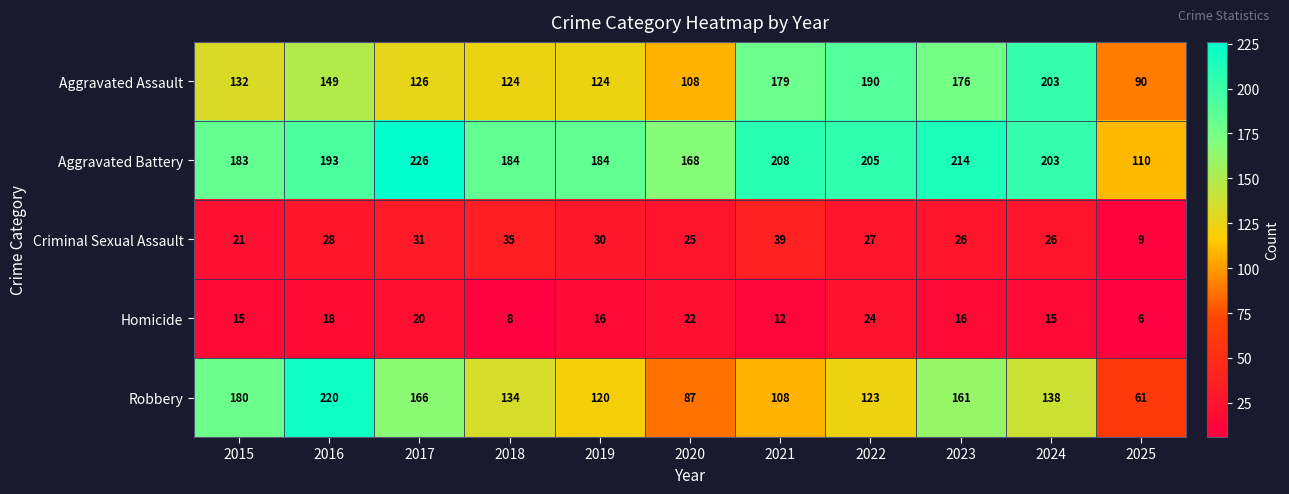

At which category is the sum across all series the highest?

2016